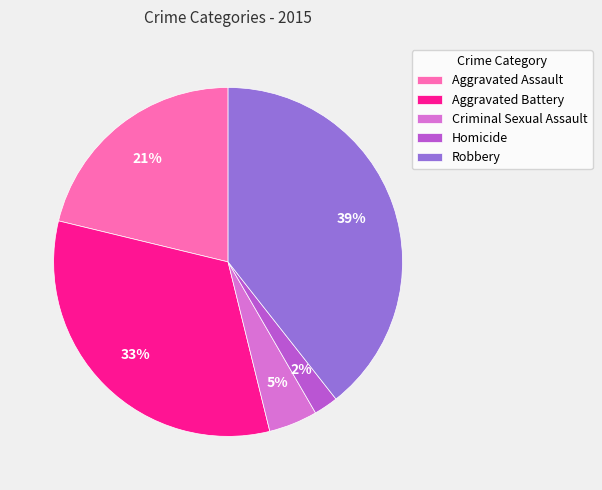

To the nearest percent, what portion does Criminal Sexual Assault represent?

5%